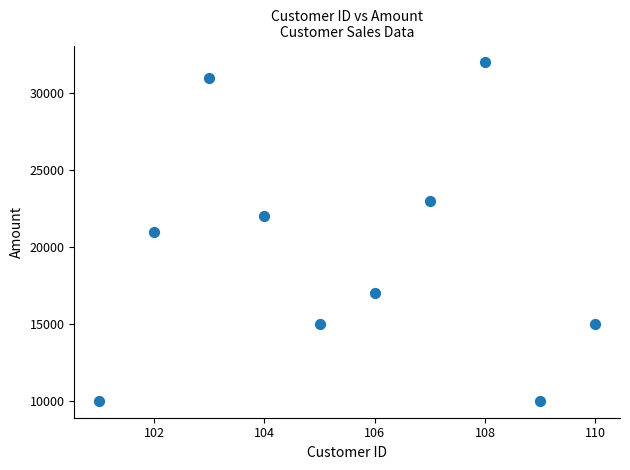

What is the average X value?

106